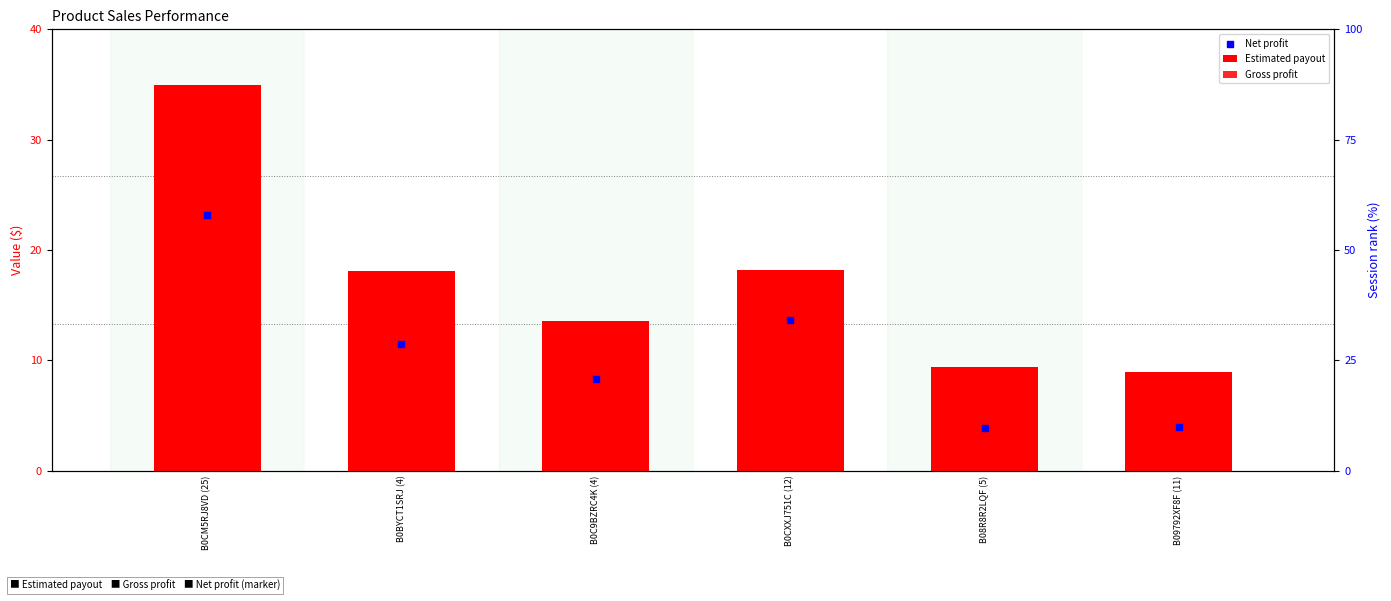

At how many categories does at least one series exceed 13?

4